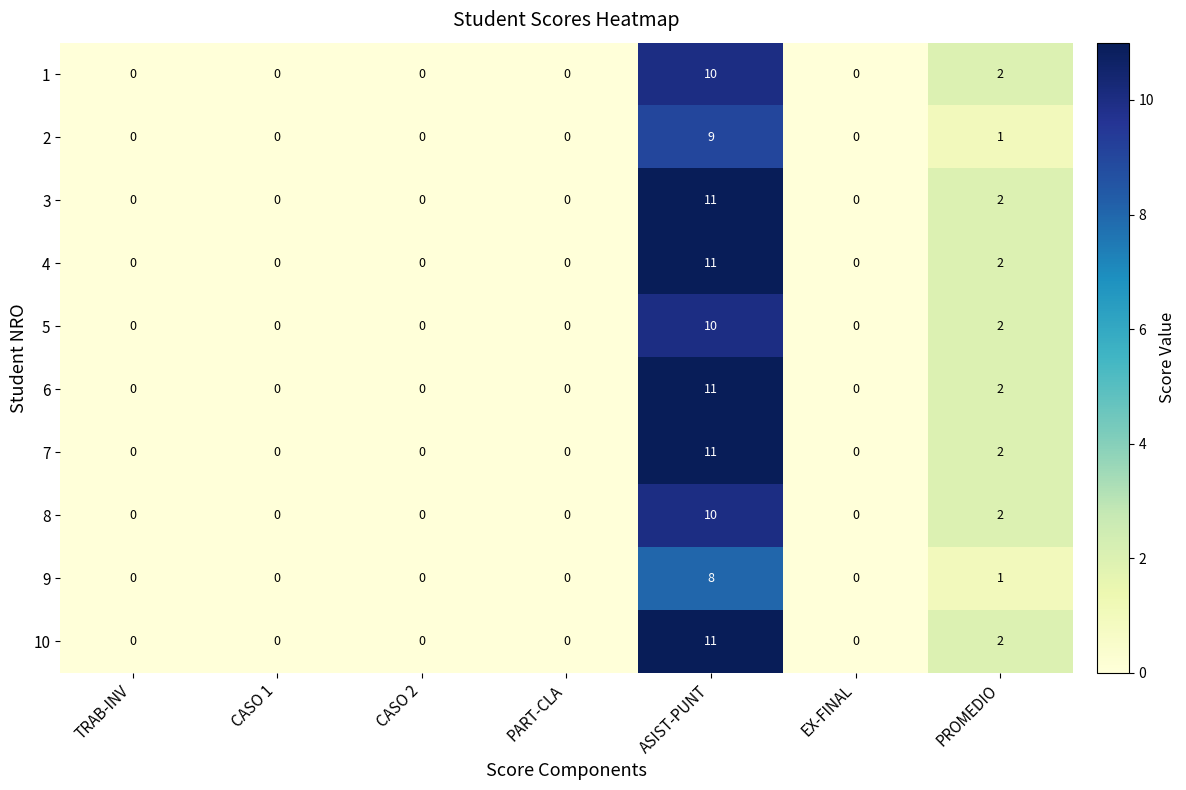

True or false: 8 has a value of -4 at CASO 2.

False